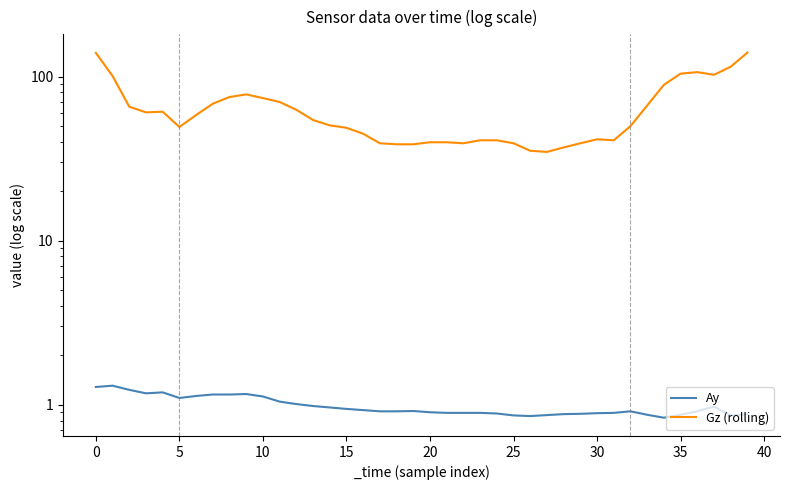

Rank the series by their average value, from lowest to highest.

Ay, Gz (rolling)